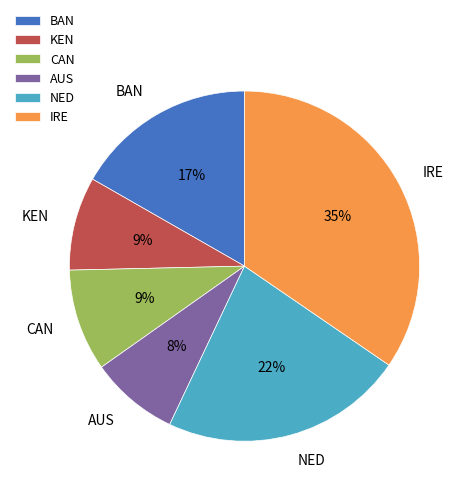

Do KEN and BAN together represent more than half of the pie?

No